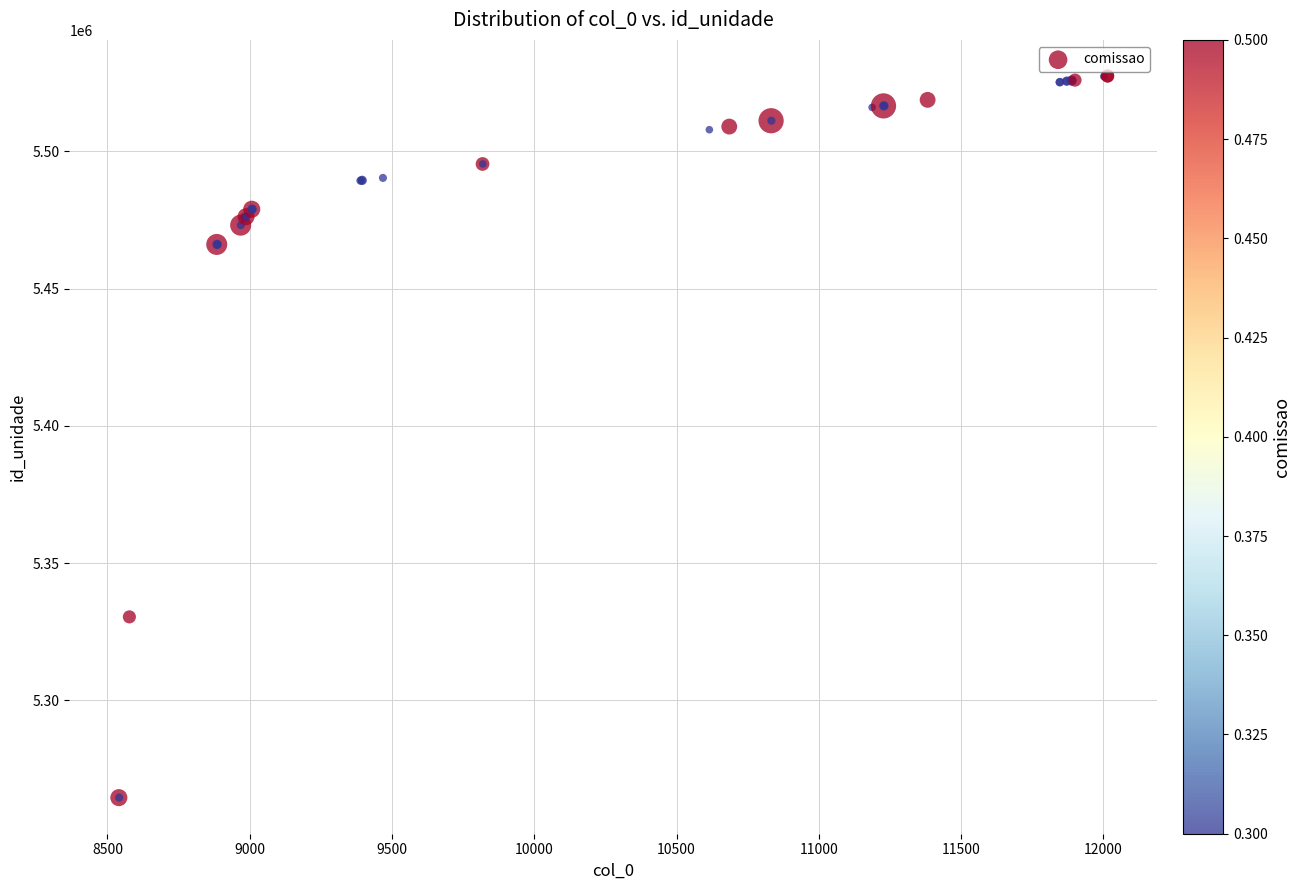

What Y value in the scatter plot is closest to 5396001?

5330391